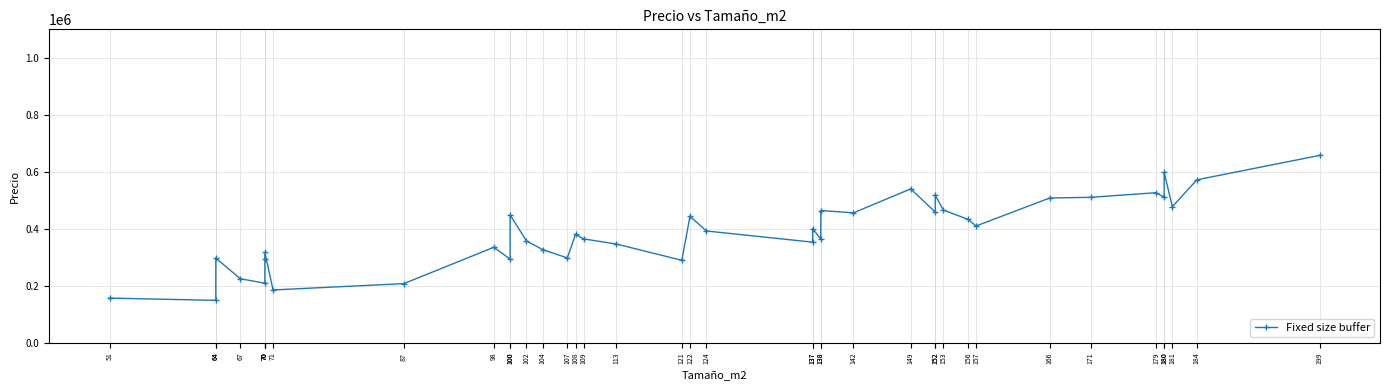

Which category has the highest value across all series?

199